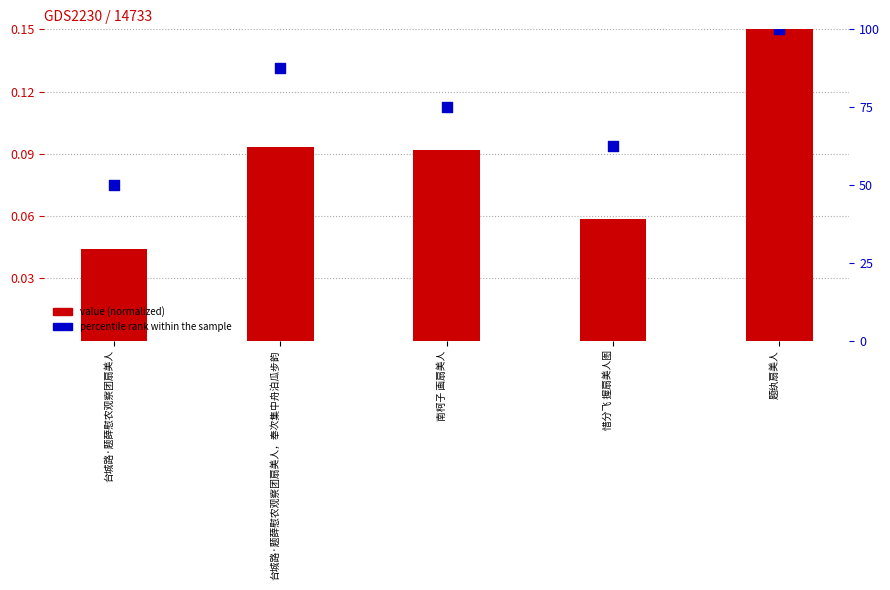

At how many categories does at least one series exceed 35?

5